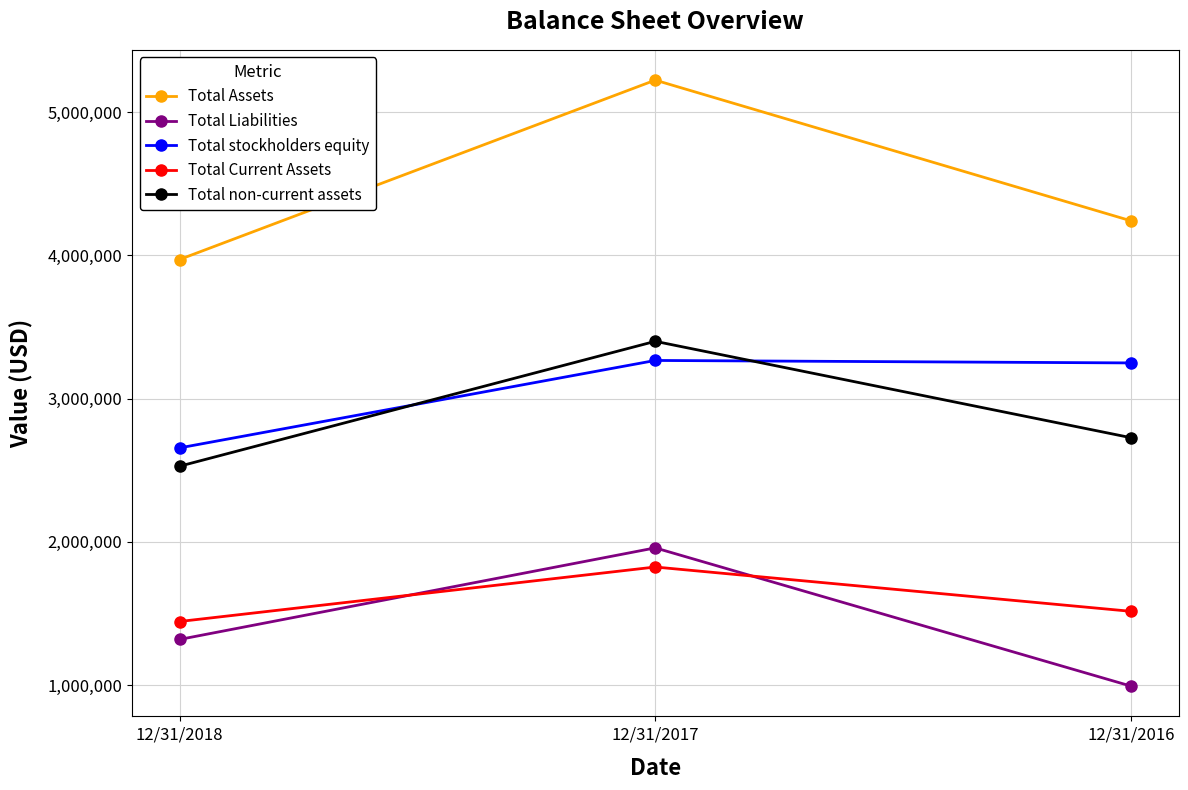

How many data points does each series have?

3